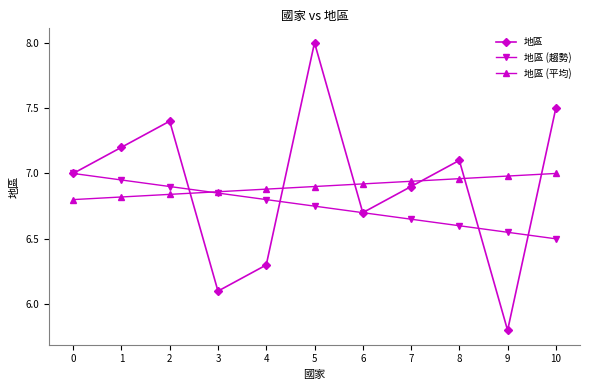

The 地區 (平均) series shows 3.7 at 2. True or false?

False